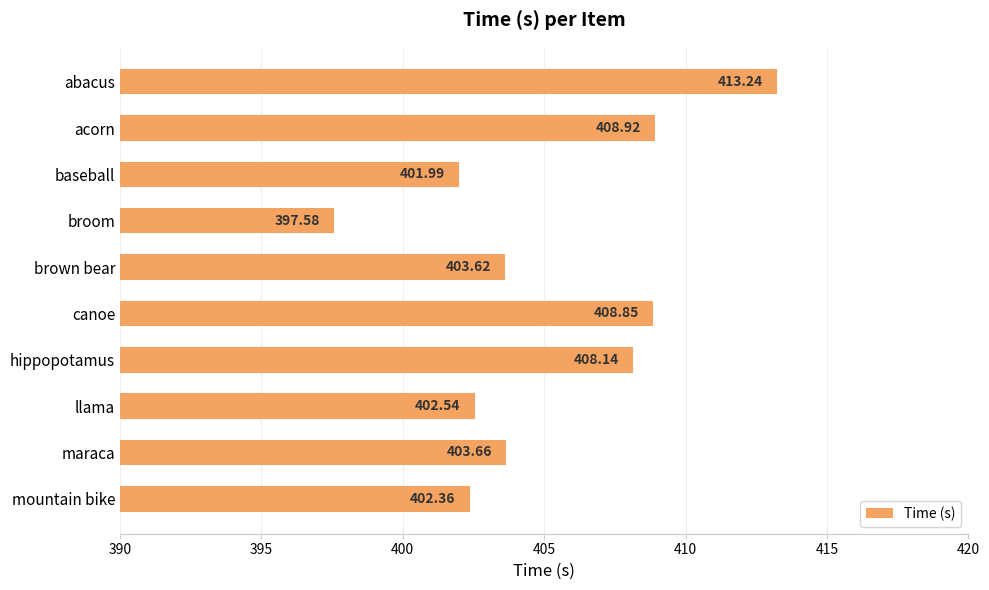

Between broom and hippopotamus, which is larger?

hippopotamus